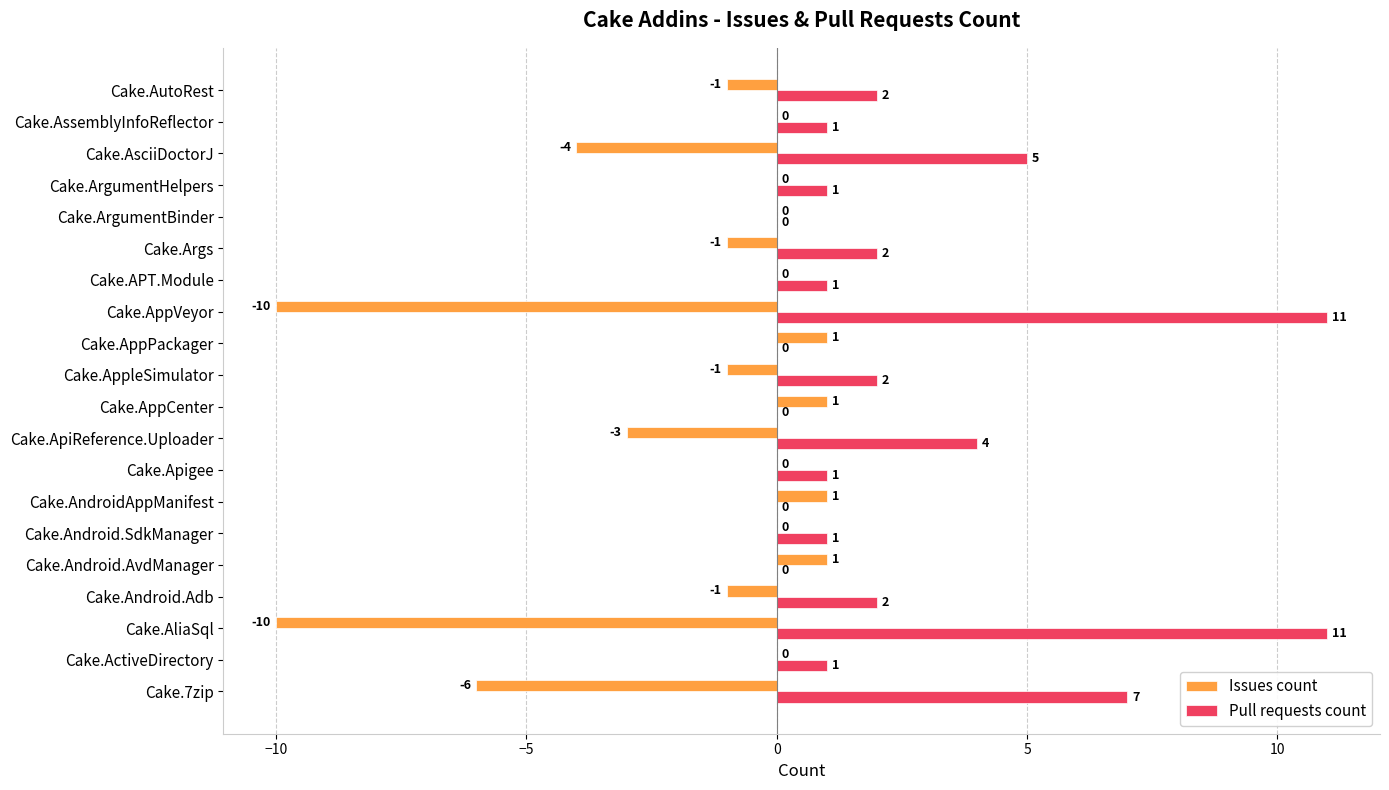

How many positive values does the Pull requests count series have?

15